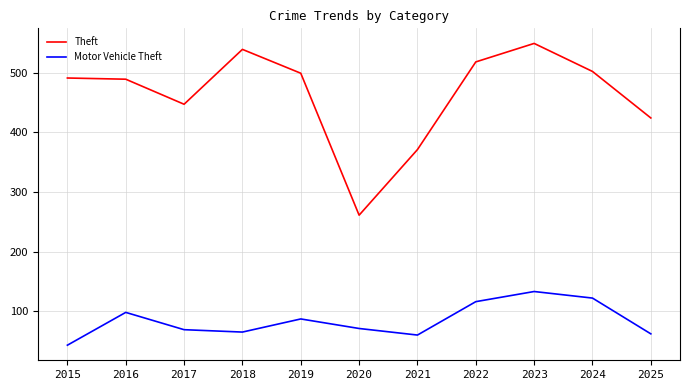

The value of Motor Vehicle Theft at 2021 is 60. True or false?

True